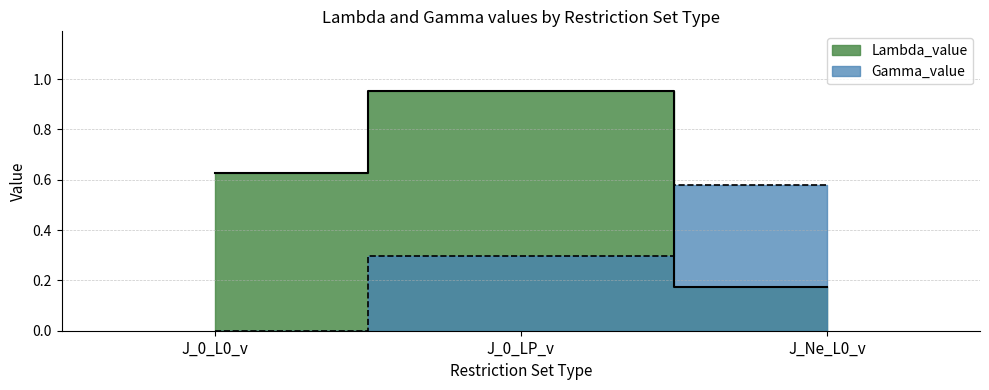

What value does the Lambda_value series have at J_0_L0_v?

0.6